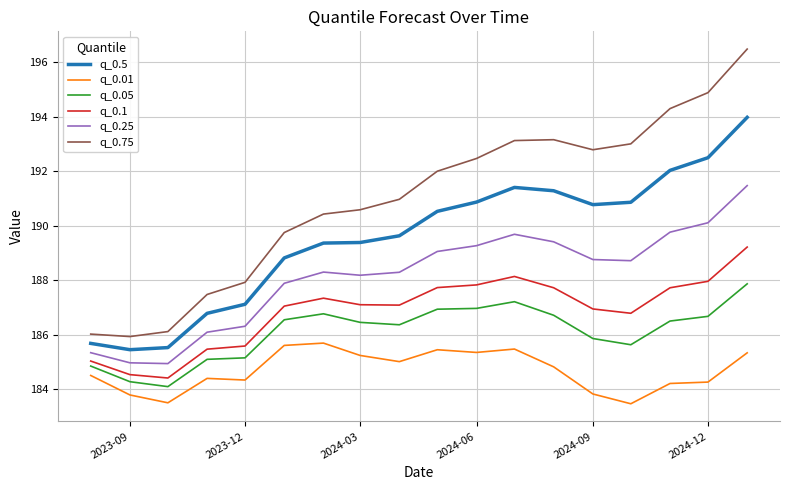

True or false: q_0.75 and q_0.25 intersect in this chart.

False